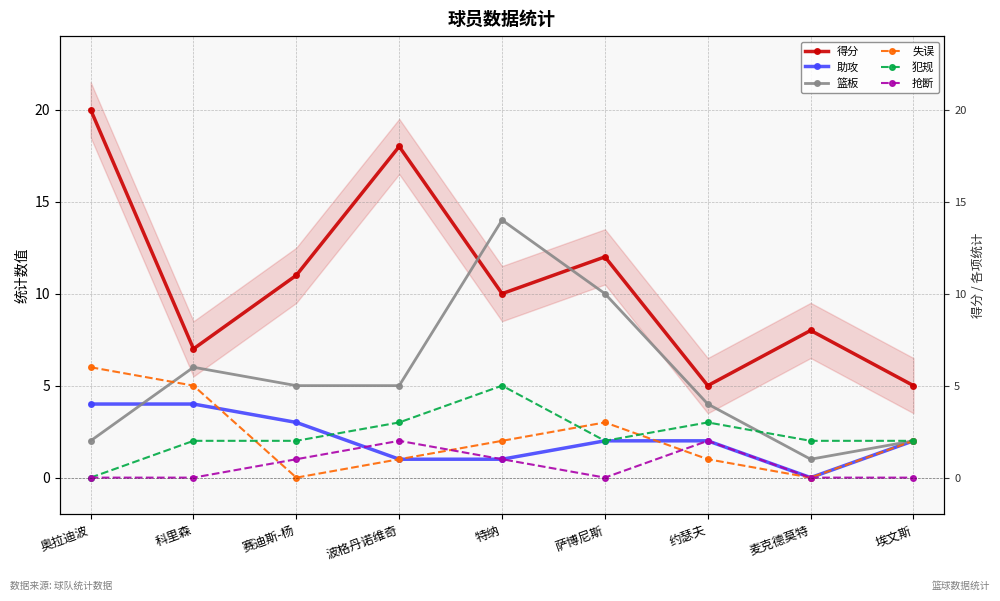

What is the difference between the maximum and minimum values in the 得分 series?

15